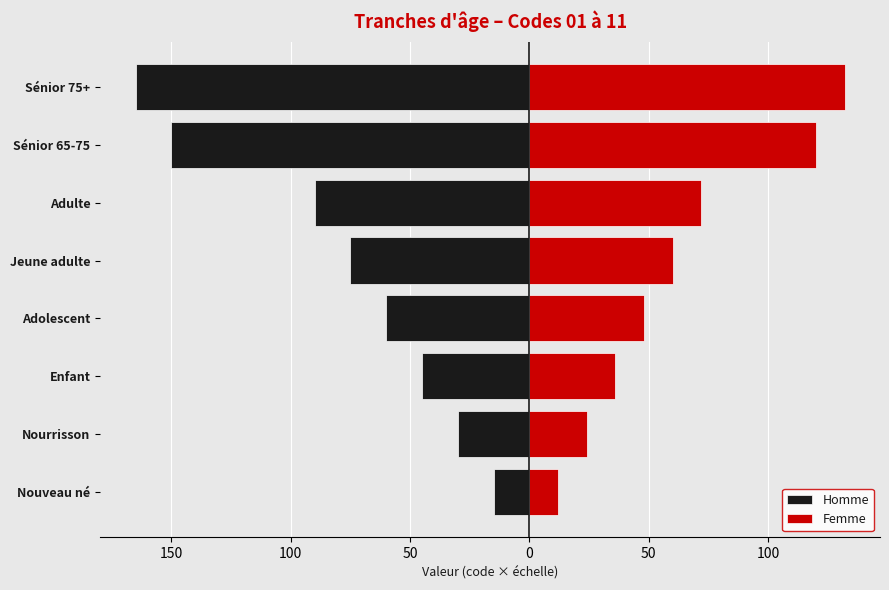

Between Adulte and Sénior 75+, which is larger?

Adulte